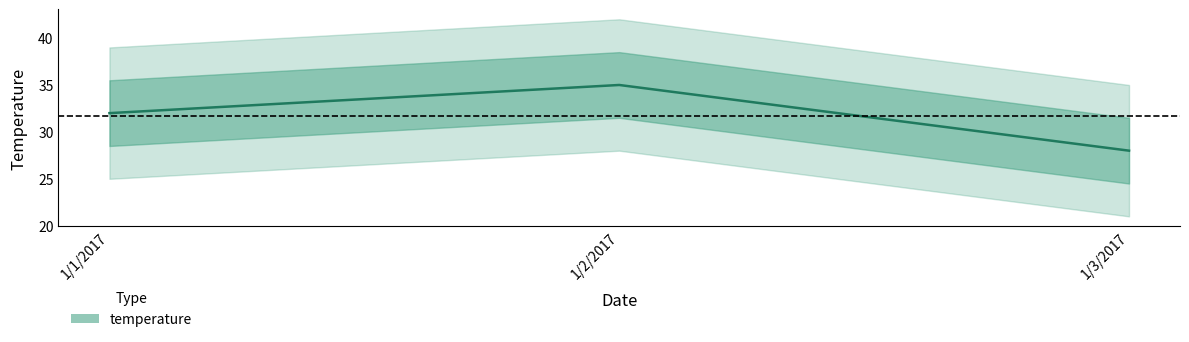

Rank the categories by value from highest to lowest.

1/2/2017, 1/1/2017, 1/3/2017